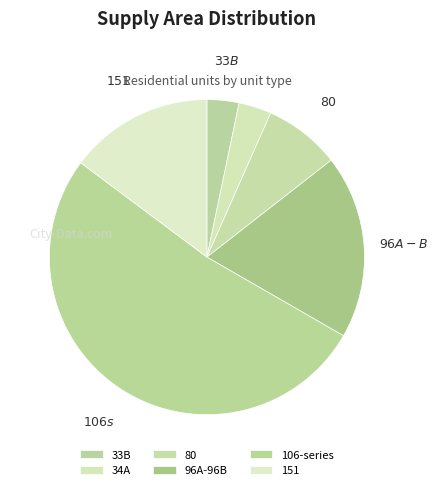

What is the largest slice in the pie chart?

106-series